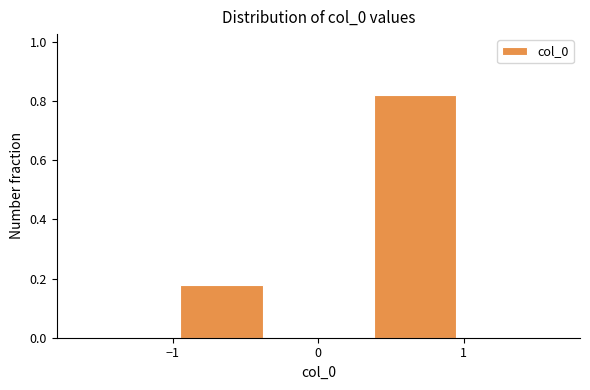

Reading left to right, list every bar in this chart as the range it spans on the x-axis followed by its height. Neither the bar edges nor the heights are printed on the chart, so give them approximately, as read against the axes.

-1.0 to -0.3: 0.18
-0.3 to 0.3: 0
0.3 to 1.0: 0.82